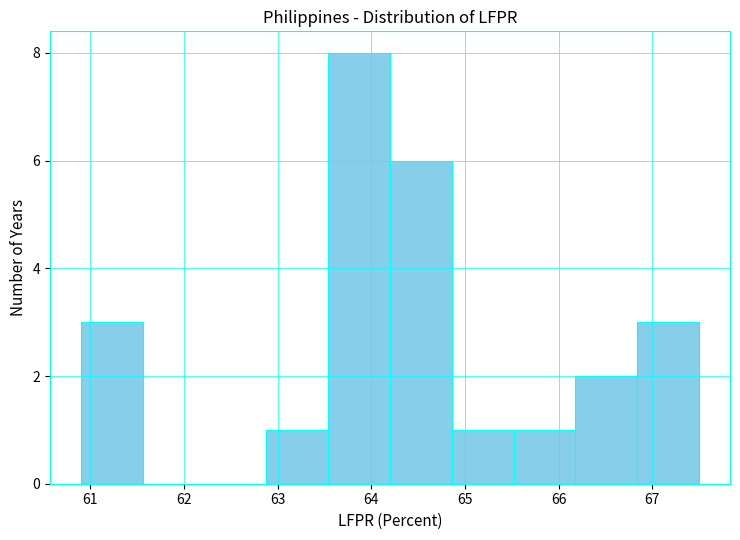

What is the height of the bar covering 60.90 to 61.56 on the x-axis? Neither the bar edges nor the heights are printed on the chart, so give them approximately, as read against the axes.

3